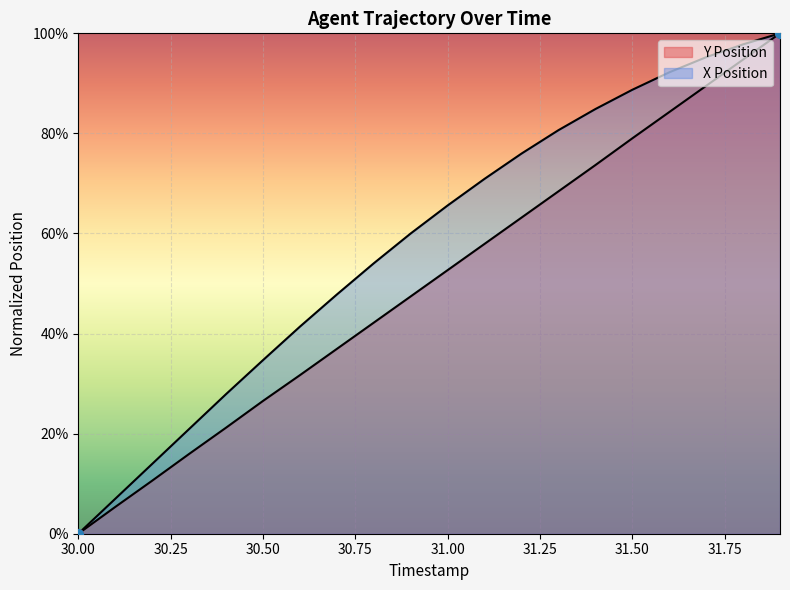

What are all the series names shown in the legend?

Y Position, X Position